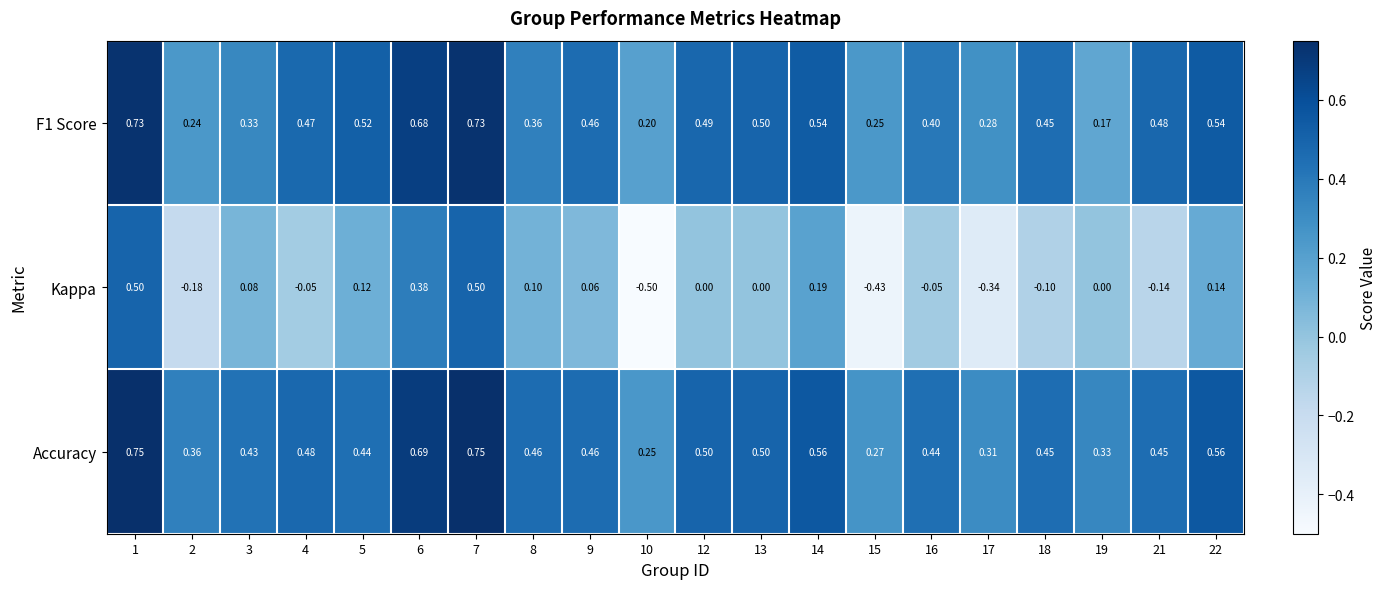

Is the value of Accuracy at 2 greater than the value of F1 Score at 9?

No